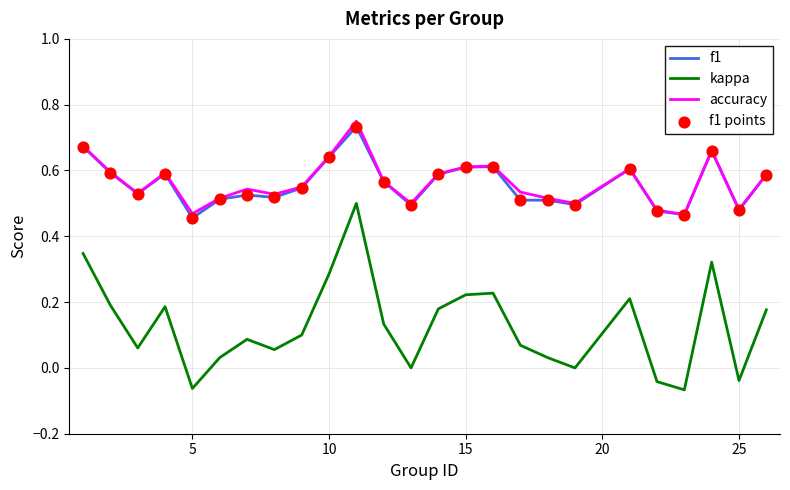

True or false: kappa and f1 intersect in this chart.

False